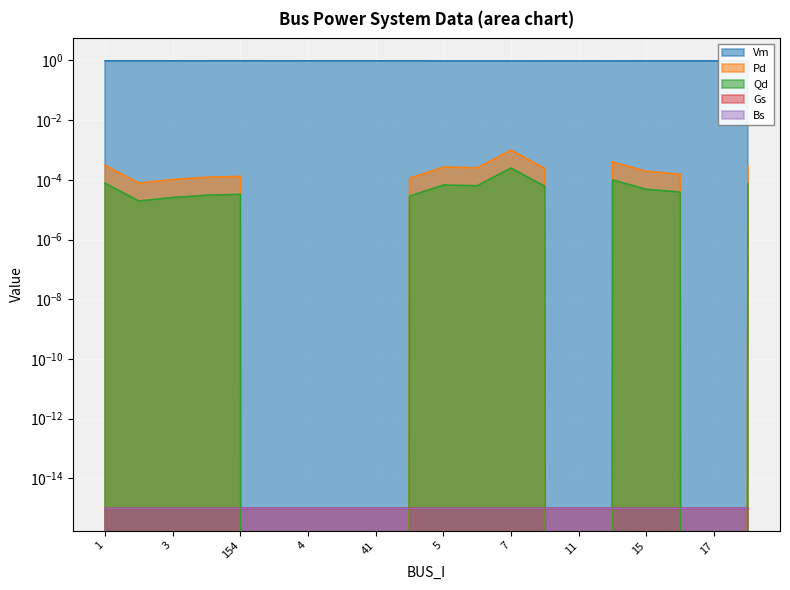

Which category has the highest value in the Qd series?

7